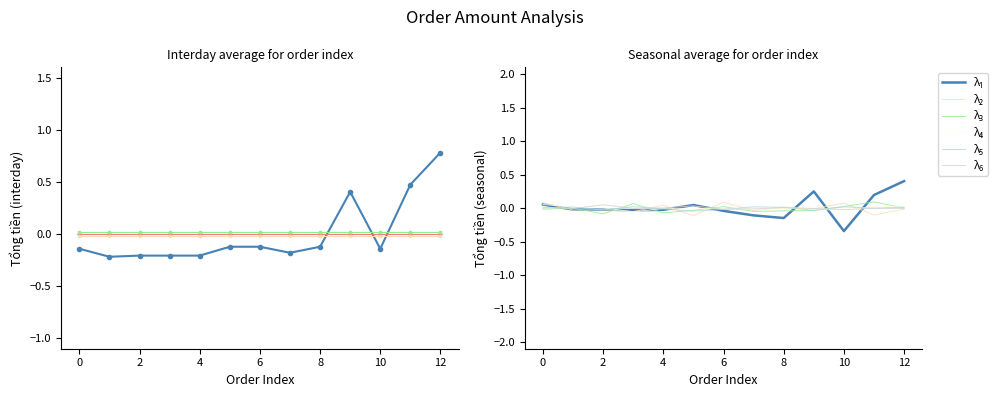

What is the difference between the maximum and second lowest values in the λ₃ series?

0.2